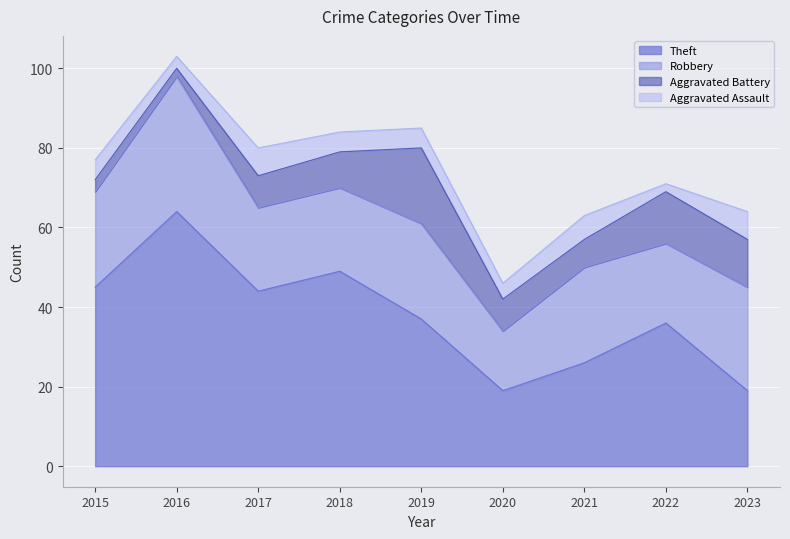

The value of Robbery at 2018 is 21. True or false?

True